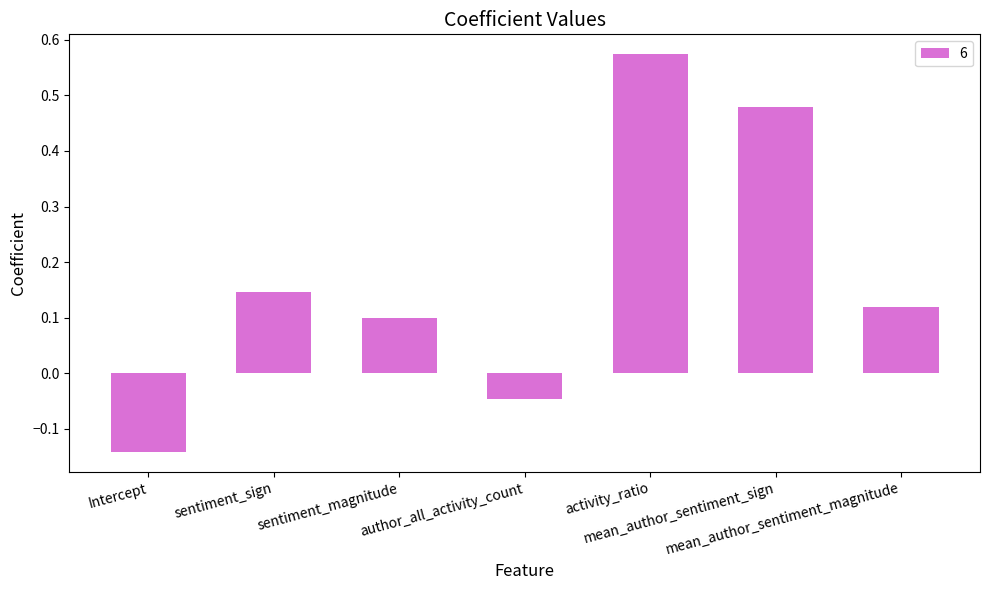

At which category does the chart reach its peak across all series?

activity_ratio